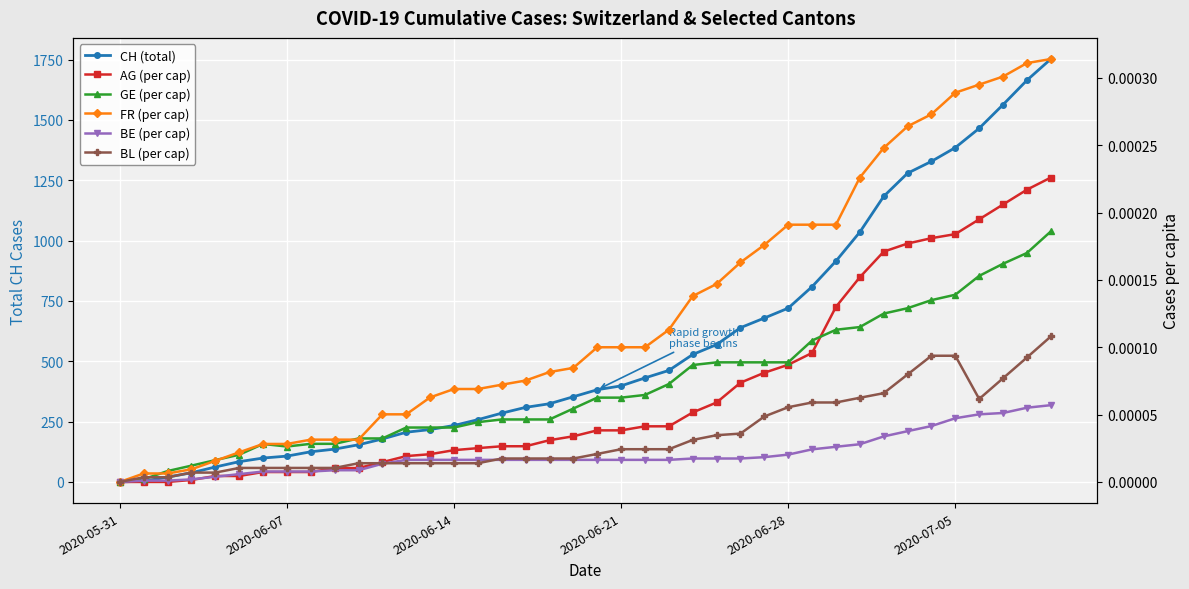

Is the value of CH (total) at 34 greater than the value of GE (per cap) at 28?

Yes